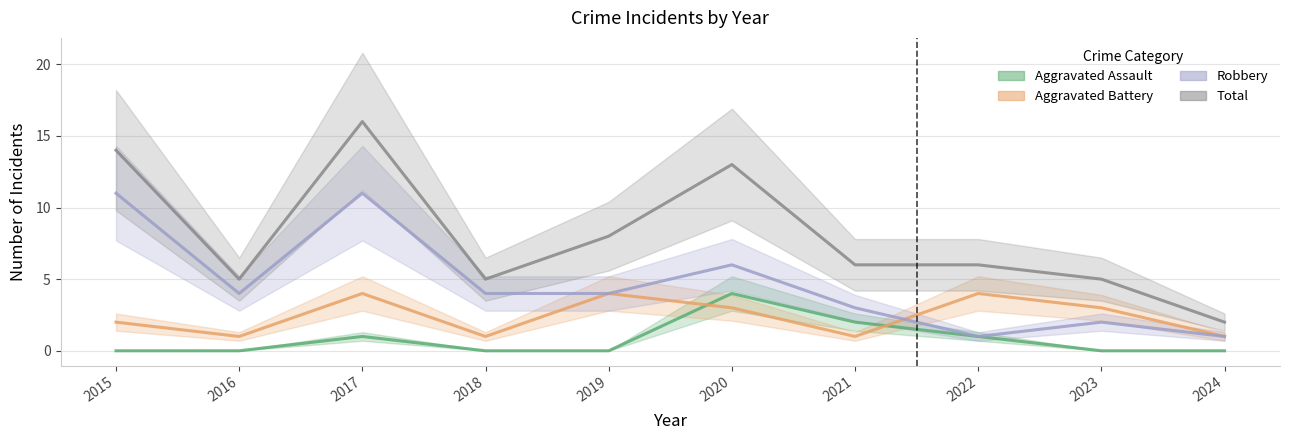

What is the value of the Aggravated Battery point at the 2nd from the left?

1